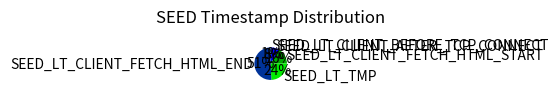

Is there a majority slice in this chart?

Yes